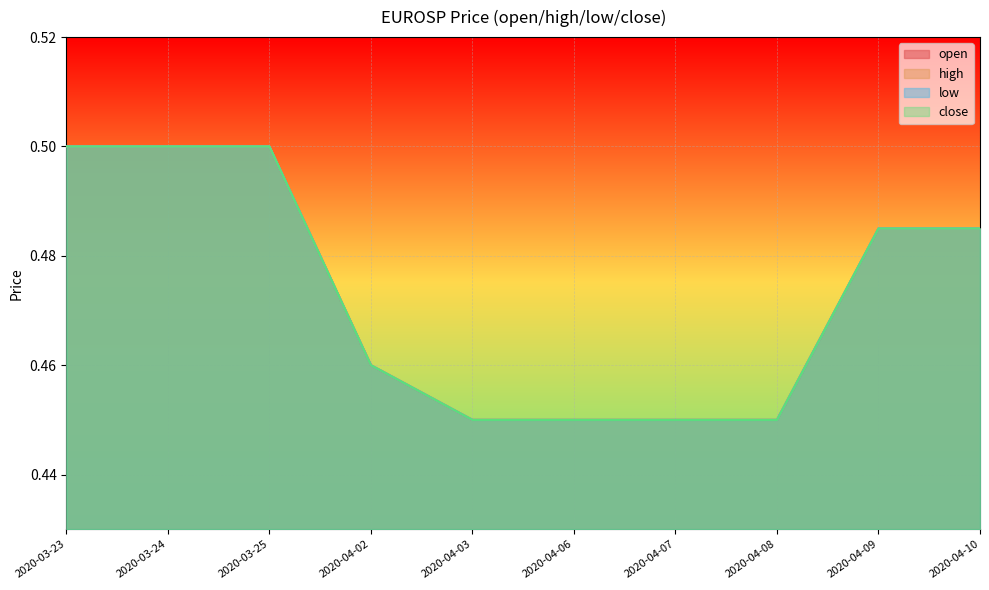

True or false: open and low intersect in this chart.

False